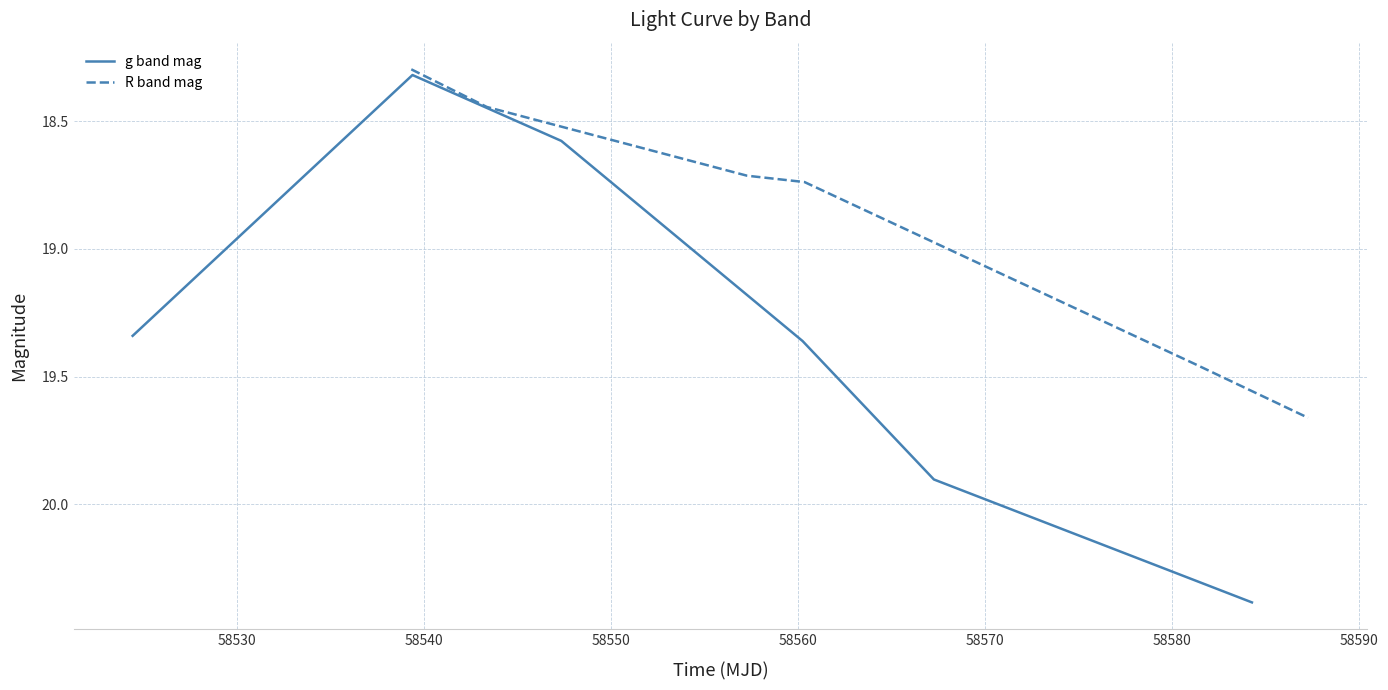

What is the highest value of the g band mag series?

20.4